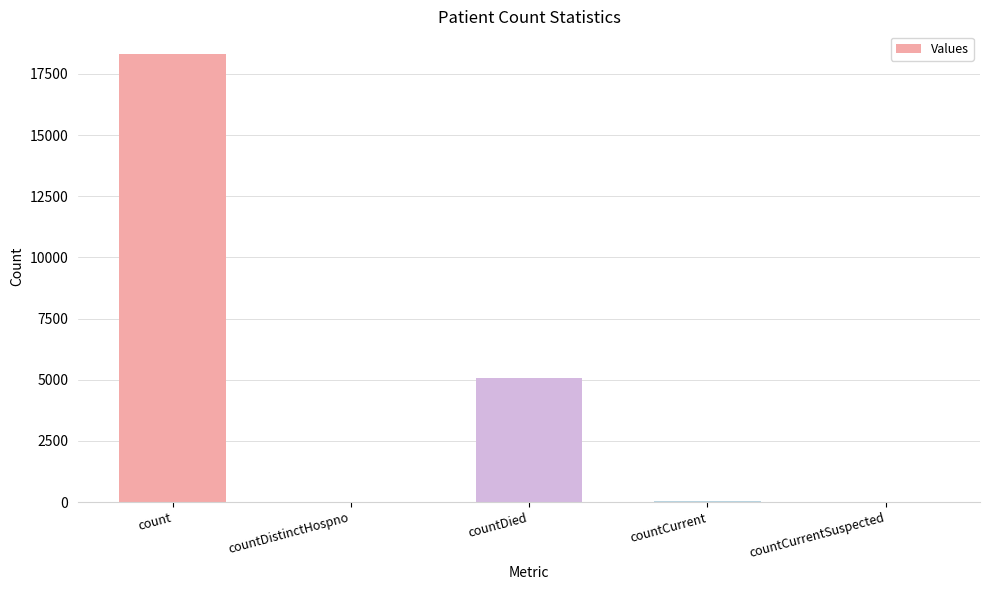

What value does the data have at countDied, to the nearest 100?

5100